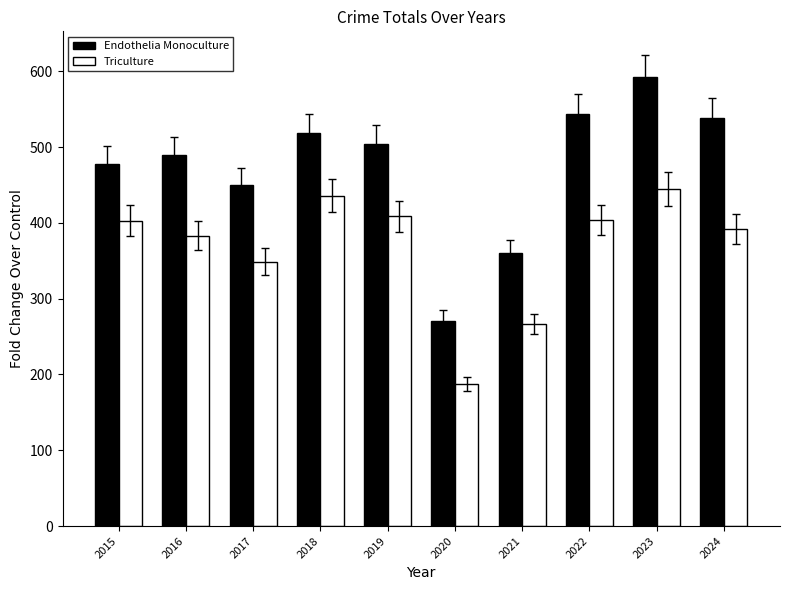

The value of Endothelia Monoculture at 2019 is 504. True or false?

True